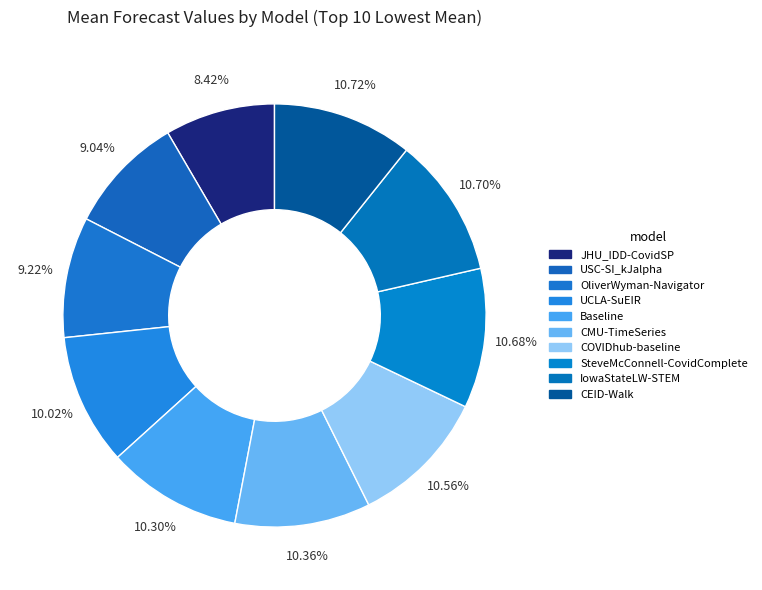

Approximately how many times larger is the value at USC-SI_kJalpha compared to CMU-TimeSeries?

0.9